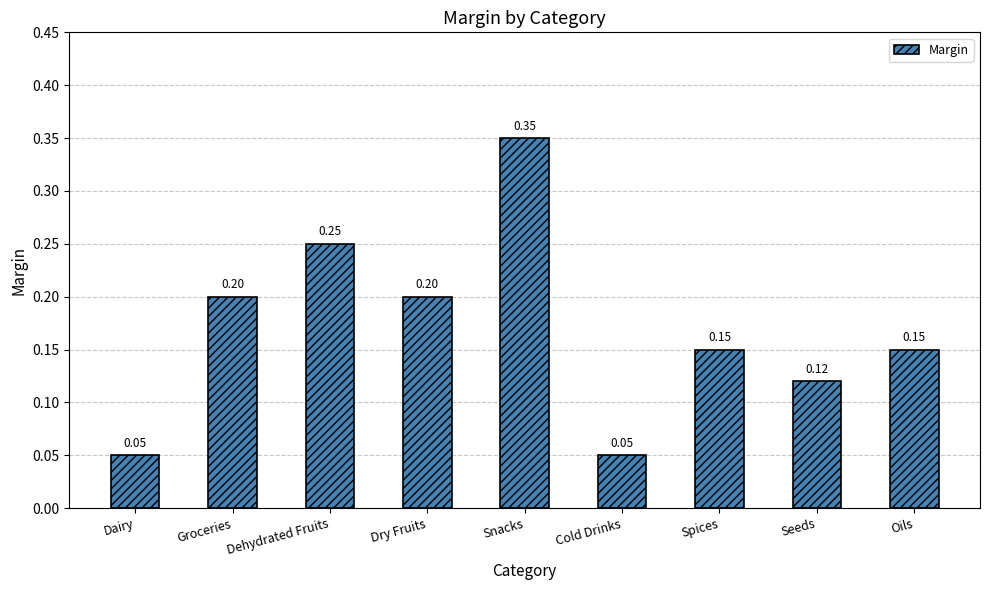

Count the number of categories in the chart.

9